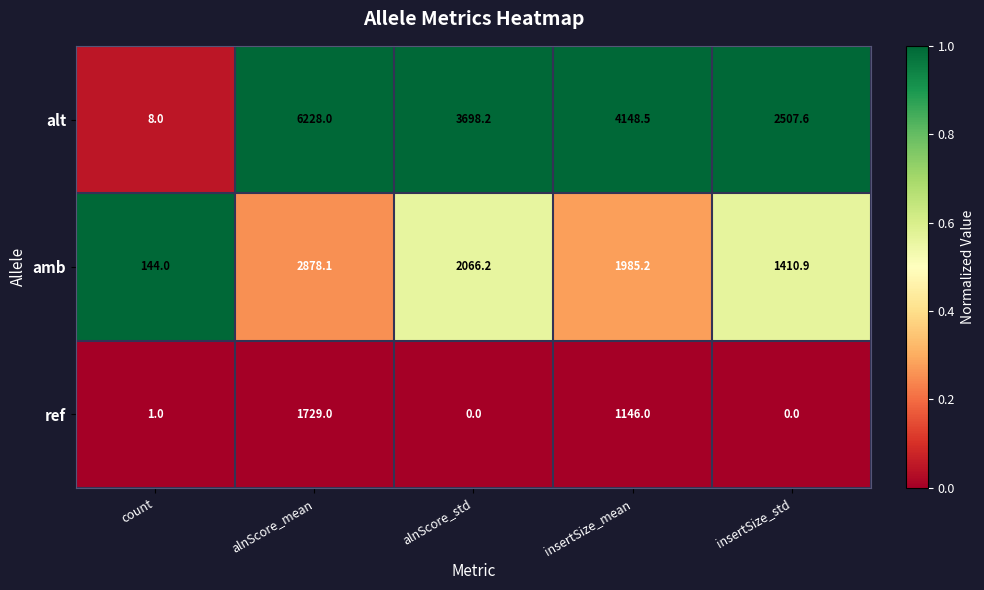

Between alnScore_mean and insertSize_mean, which series saw the biggest shift?

alt